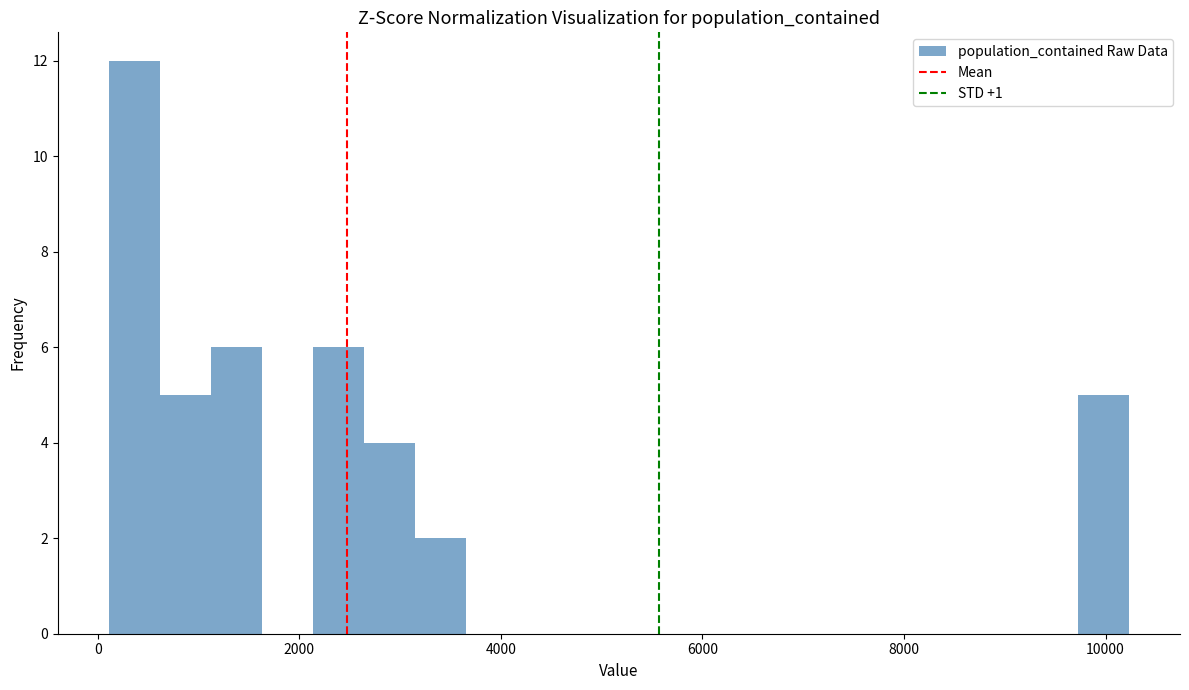

Around what value on the x-axis is the tallest bar? Give the approximate position of its centre, as read against the axis.

400